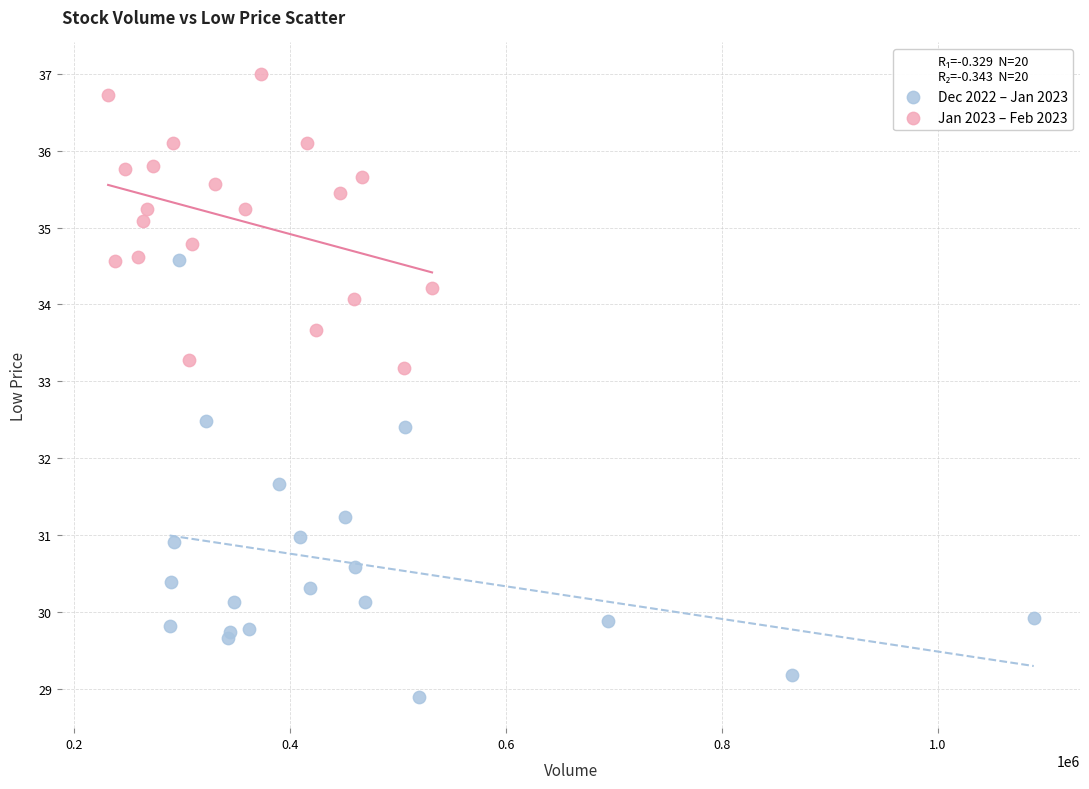

Which series has the widest spread of Y values?

Dec 2022 – Jan 2023